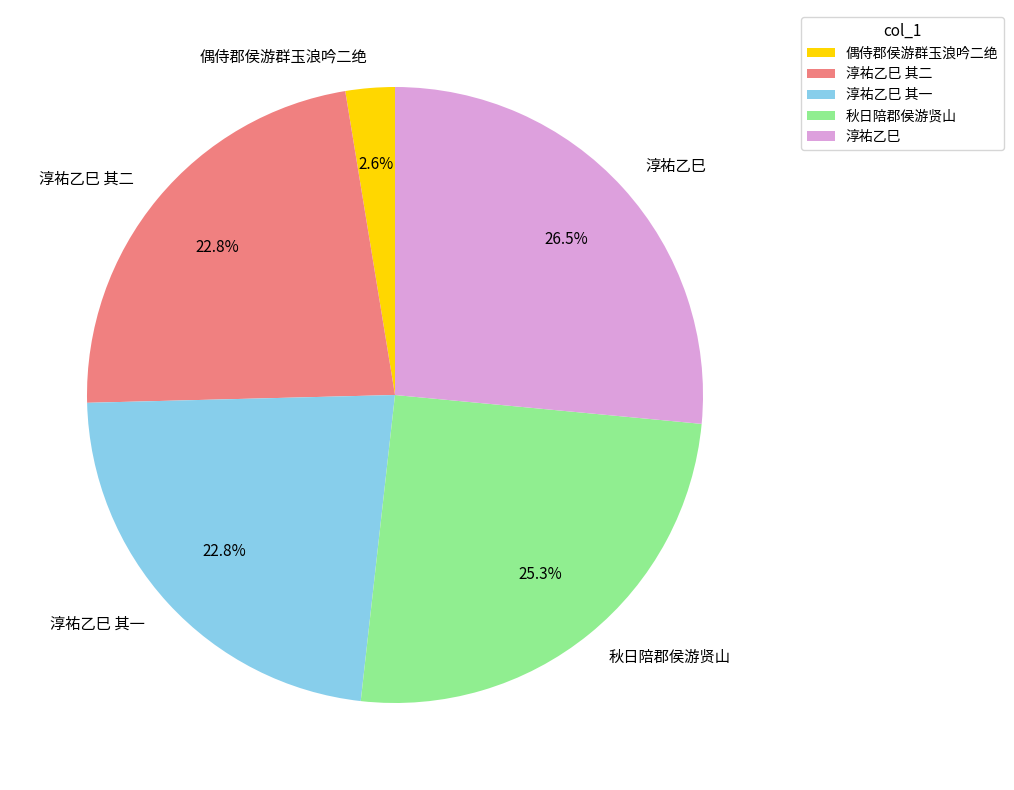

Count the number of slices in the pie.

5